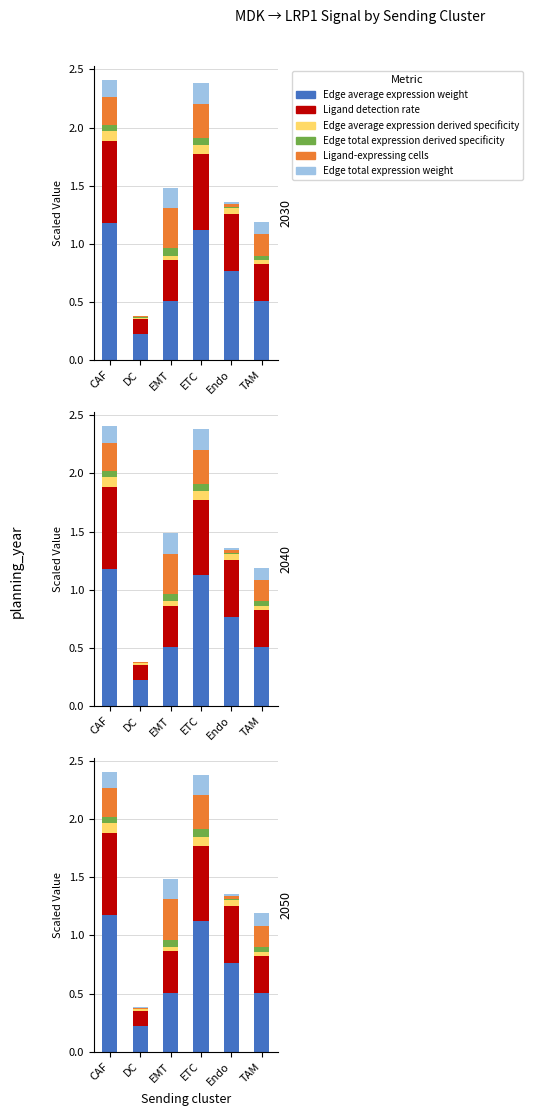

What is the label of the 1st bar from the left?

CAF